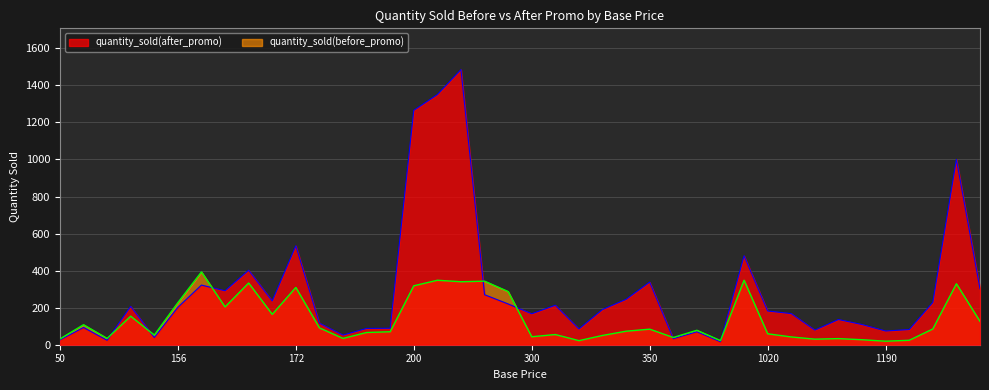

Read the quantity_sold(before_promo) value at 3000.

126